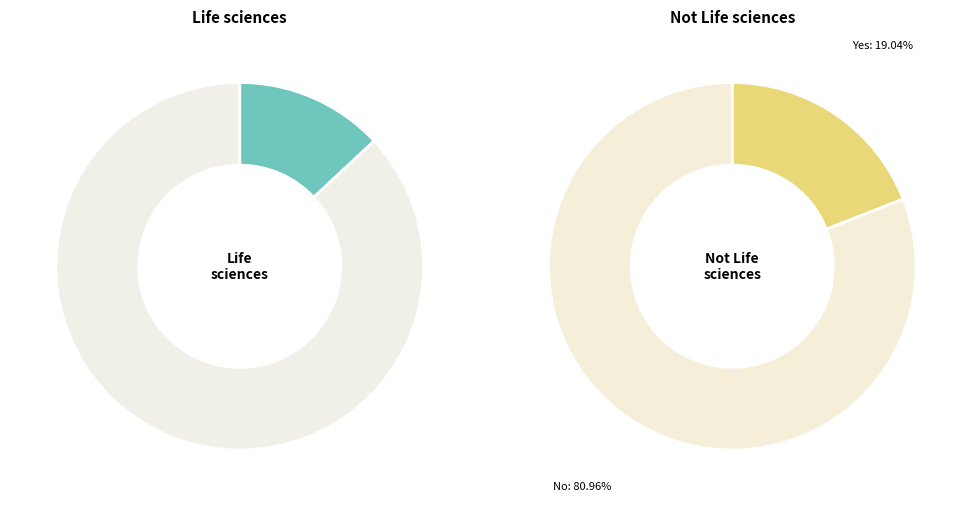

Which category has the smallest portion of the pie?

Yes